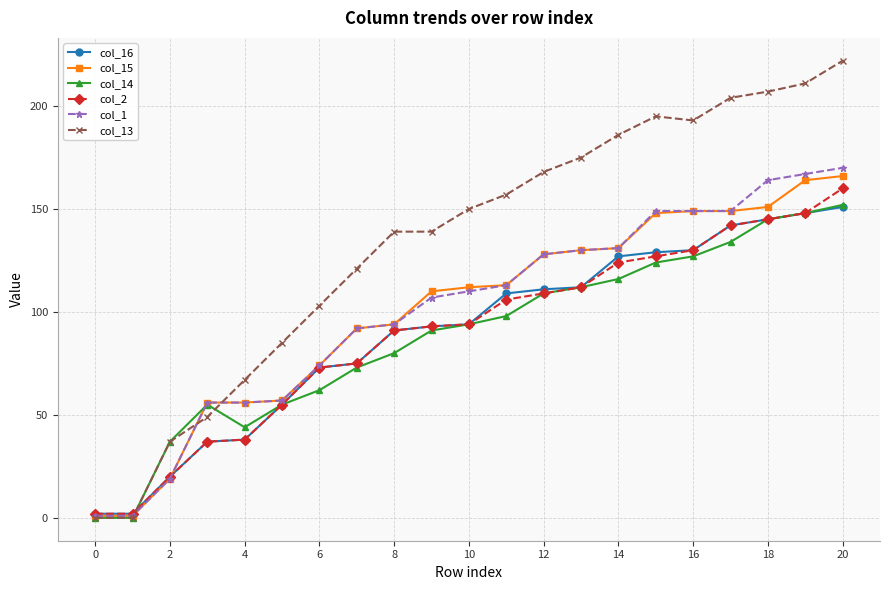

What is the value of the col_15 point at the 16th from the left?

148